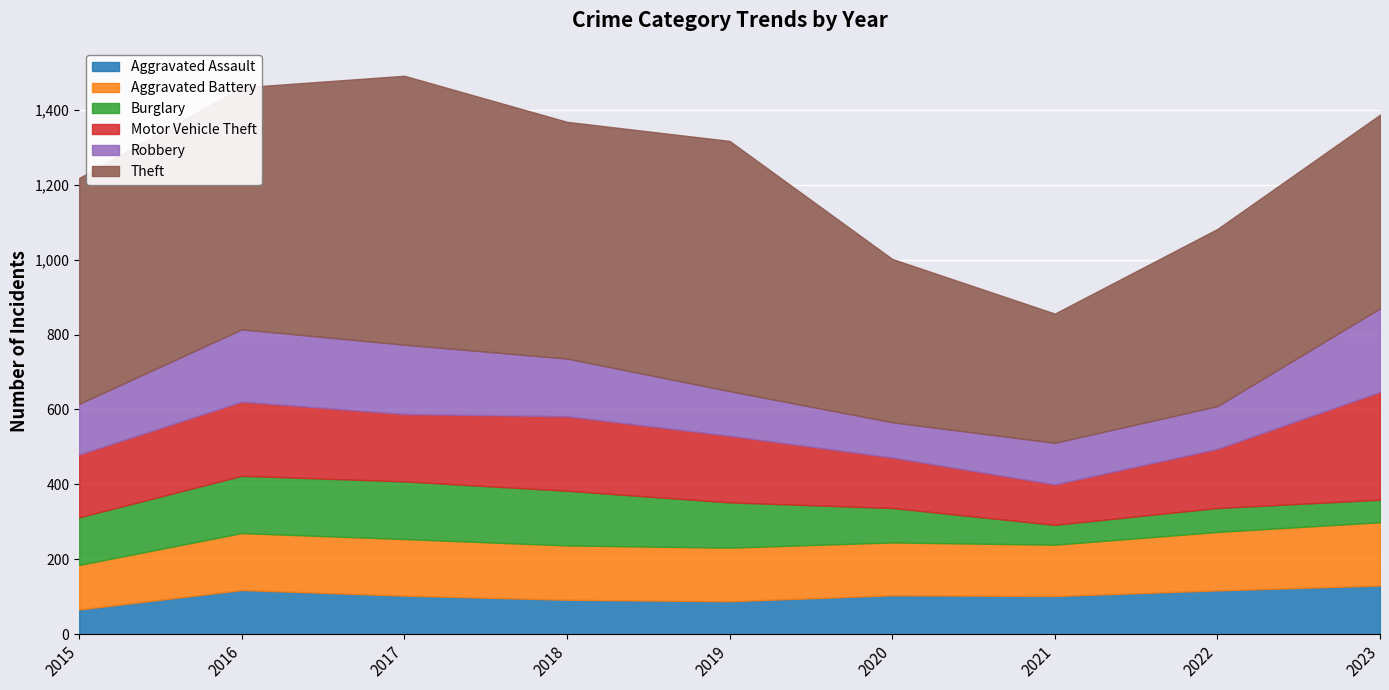

Where do Motor Vehicle Theft and Robbery first cross each other?

2016 and 2017